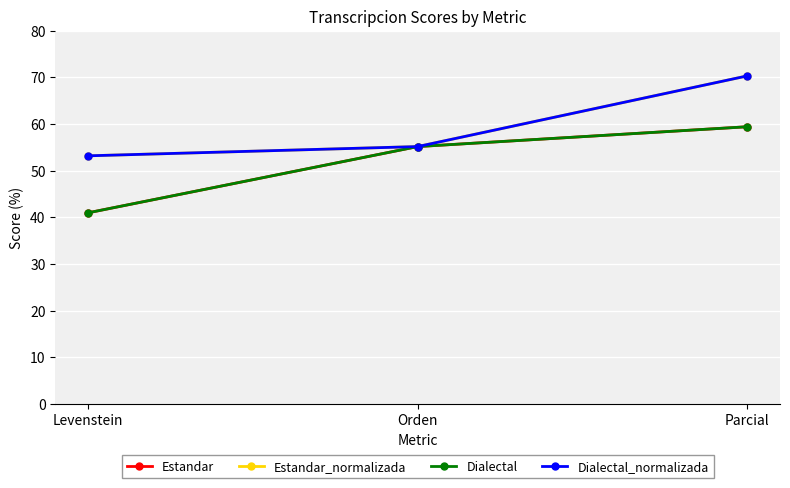

Between Levenstein and Orden, which series saw the biggest shift?

Estandar